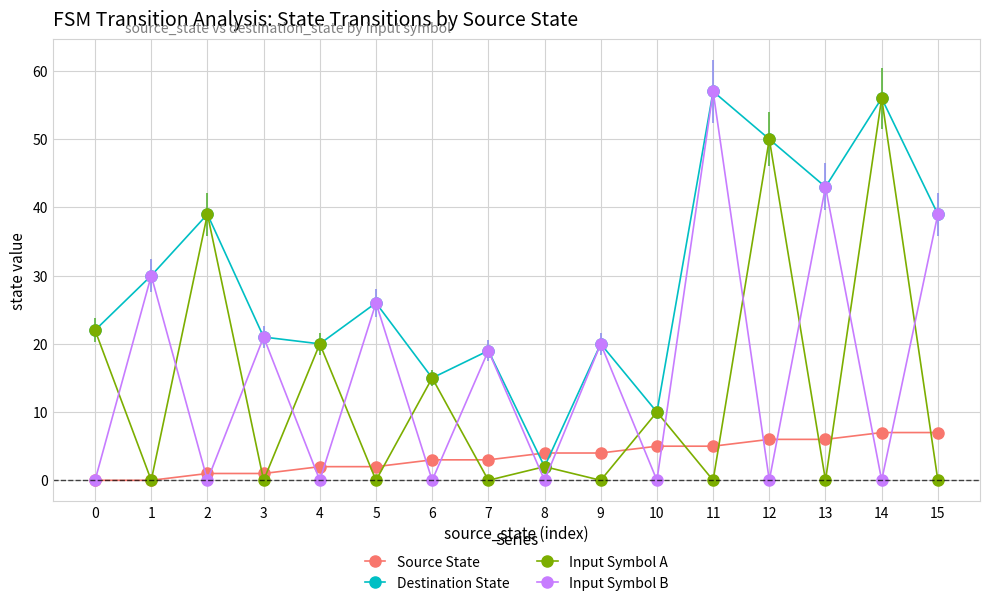

What is the difference between the maximum and minimum values in the Destination State series?

55